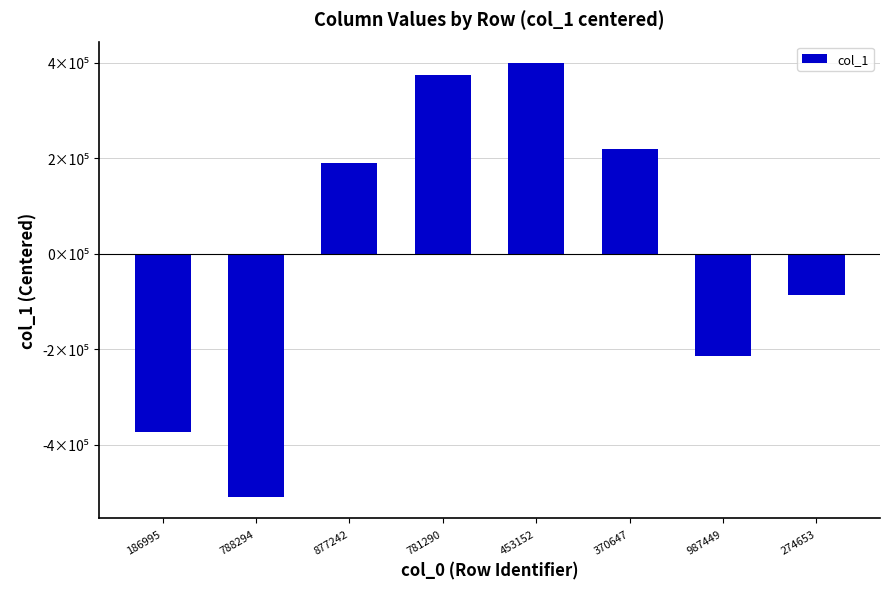

At which label is the value closest to -54973?

274653